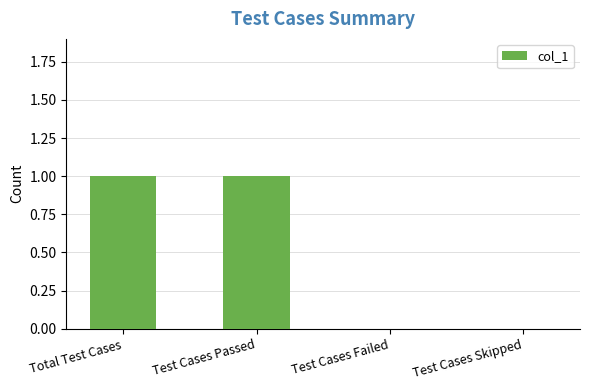

The chart shows a value of 0 at Test Cases Skipped. True or false?

True